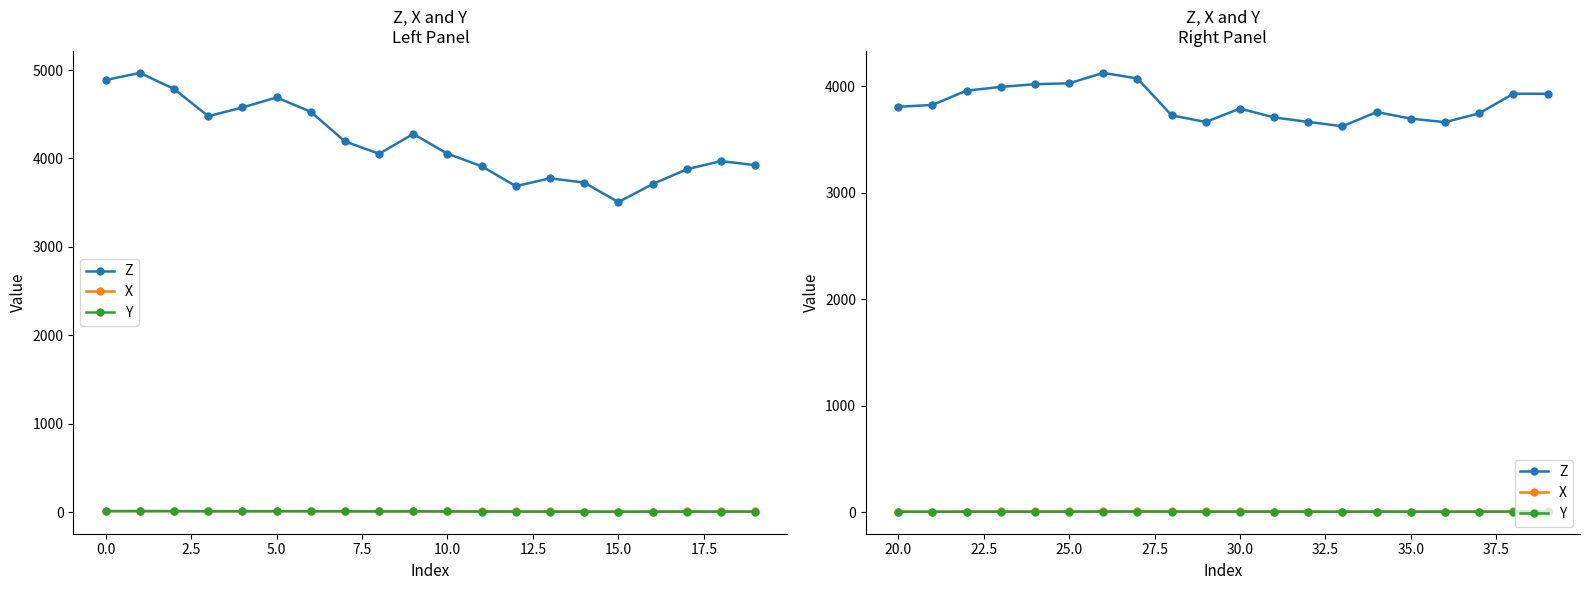

Is this an area chart (filled region under the line)?

No